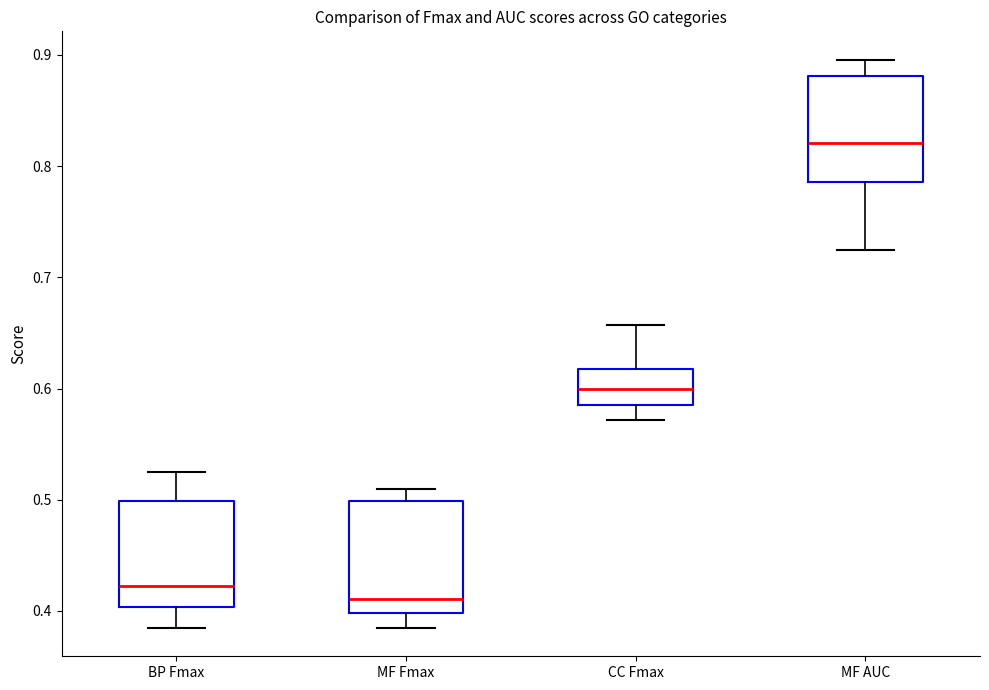

Which box's median line is the lowest?

MF Fmax